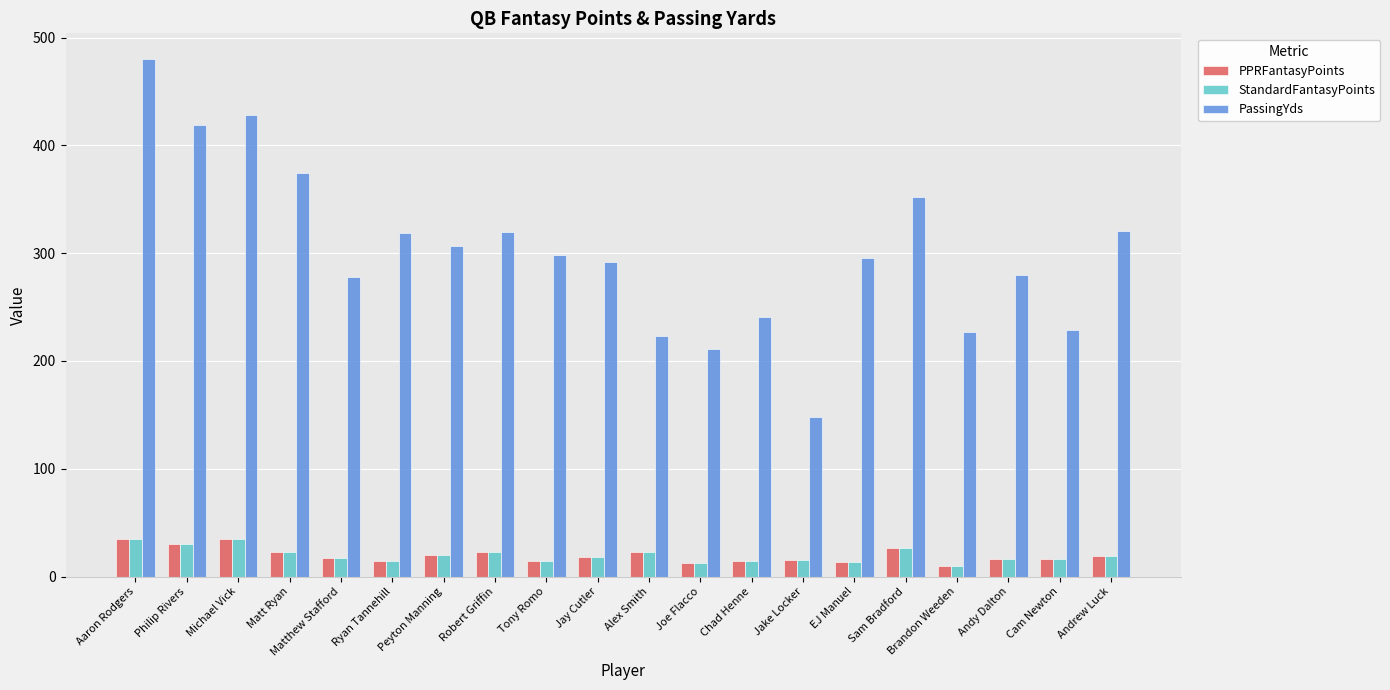

What is the approximate value of PassingYds at Sam Bradford?

352.0